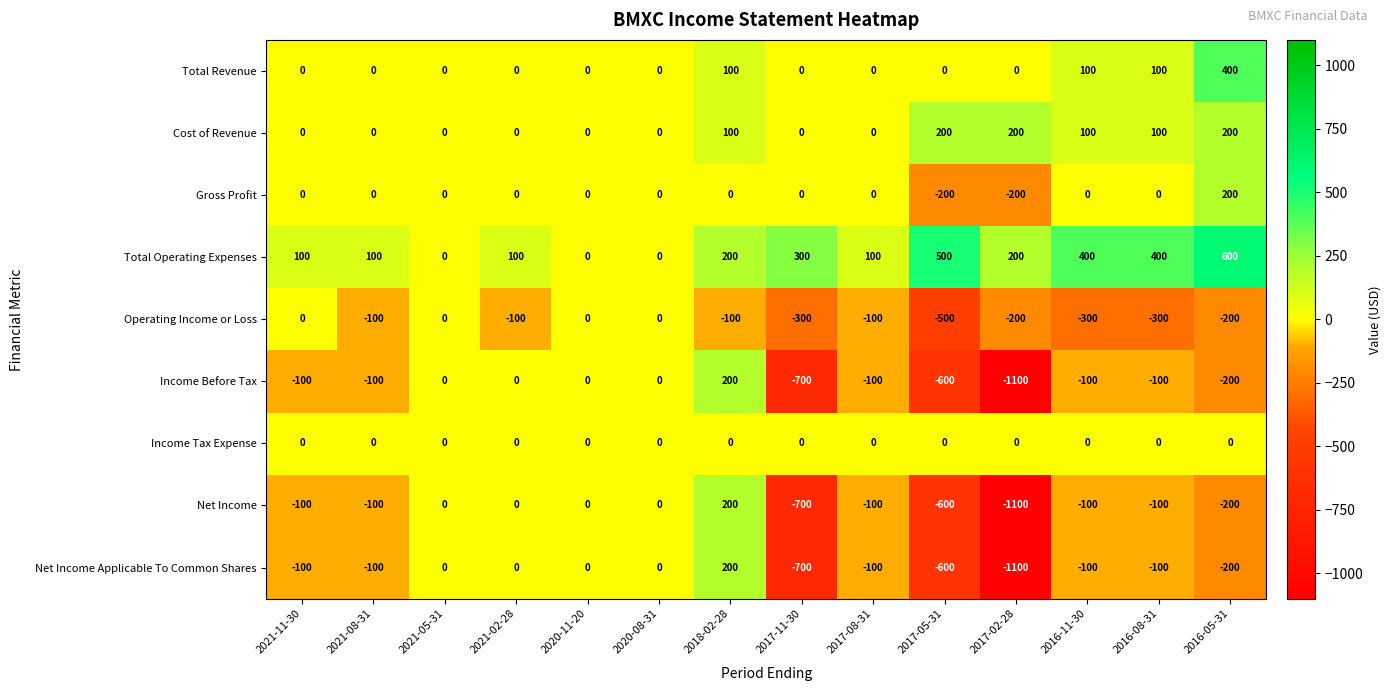

What is the sum of all Total Revenue values?

700